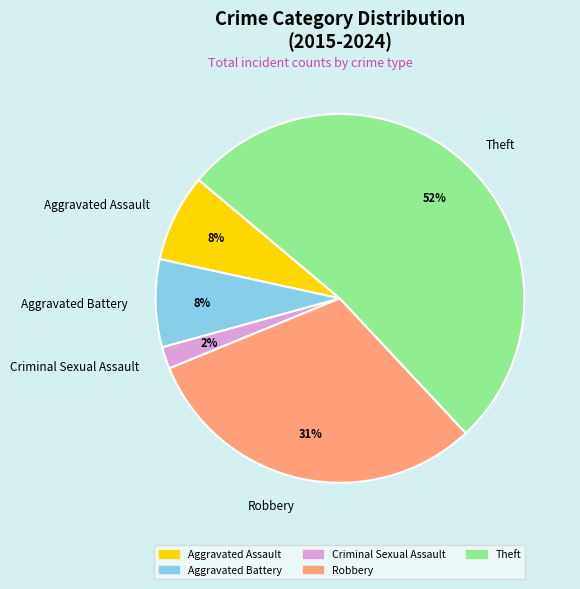

To the nearest percent, what percentage of the pie is Criminal Sexual Assault?

2%